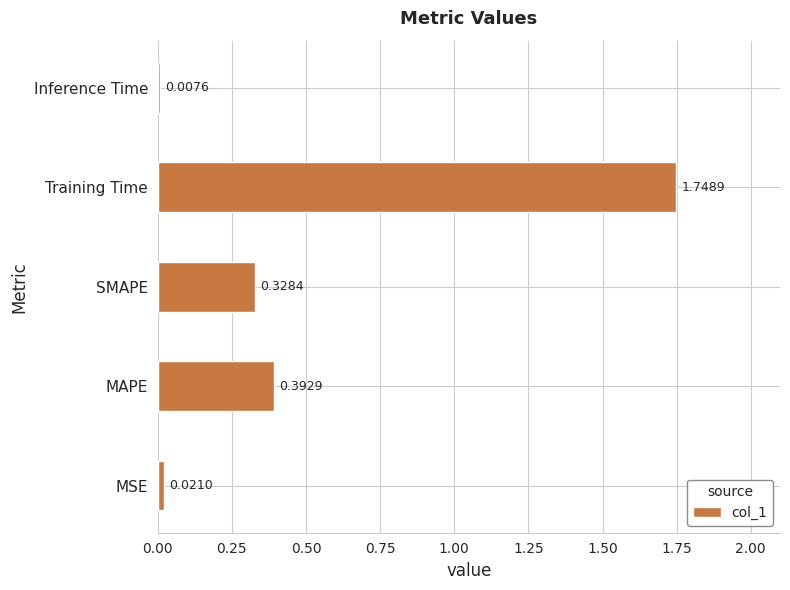

What is the sum of all values?

2.5